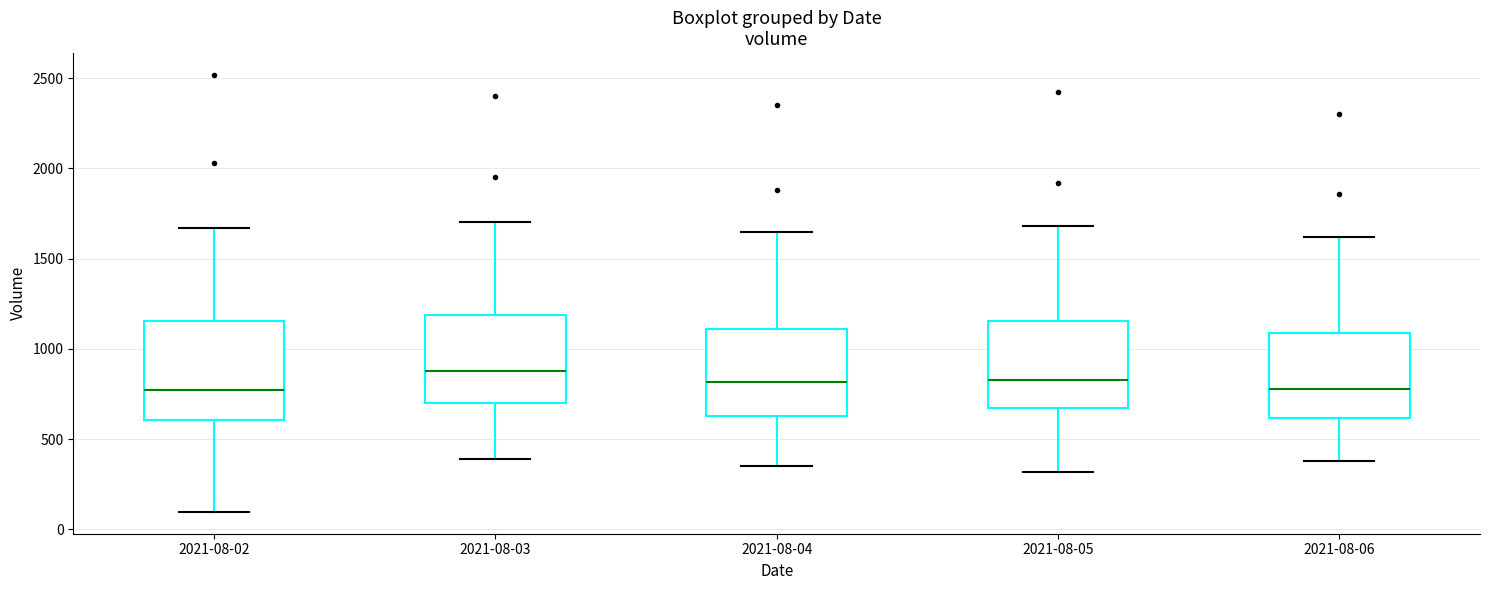

Comparing the boxes themselves (not the whiskers), which one is the tallest?

2021-08-02